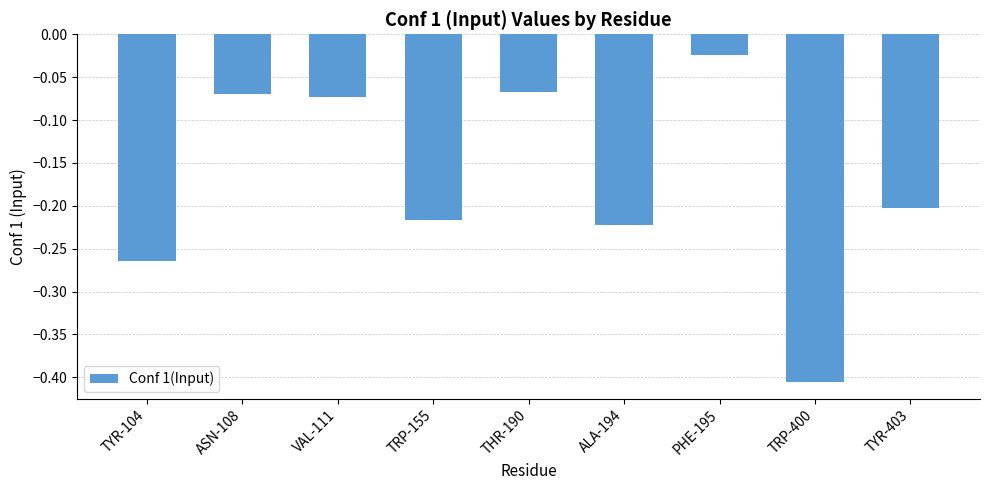

How many categories are shown in the chart?

9